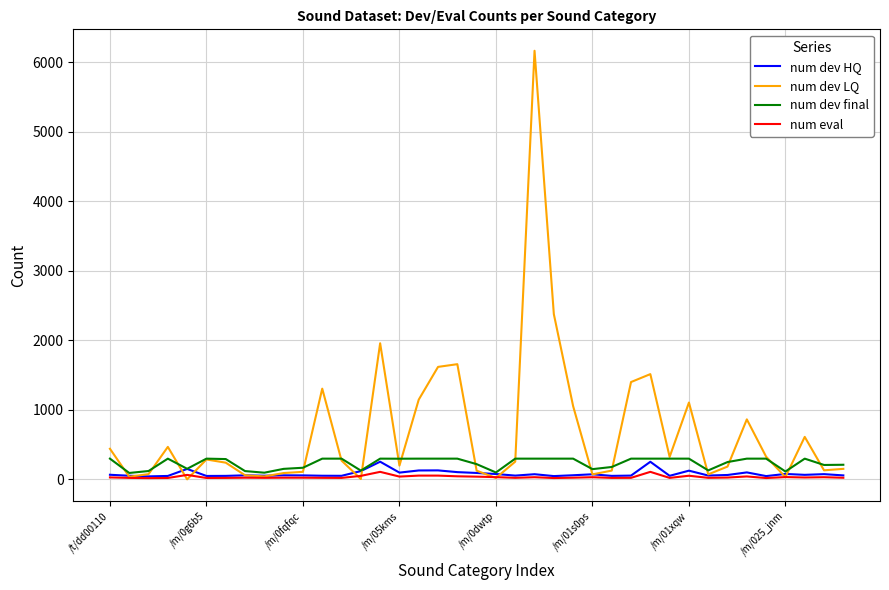

Which series has the largest total across all categories?

num dev LQ